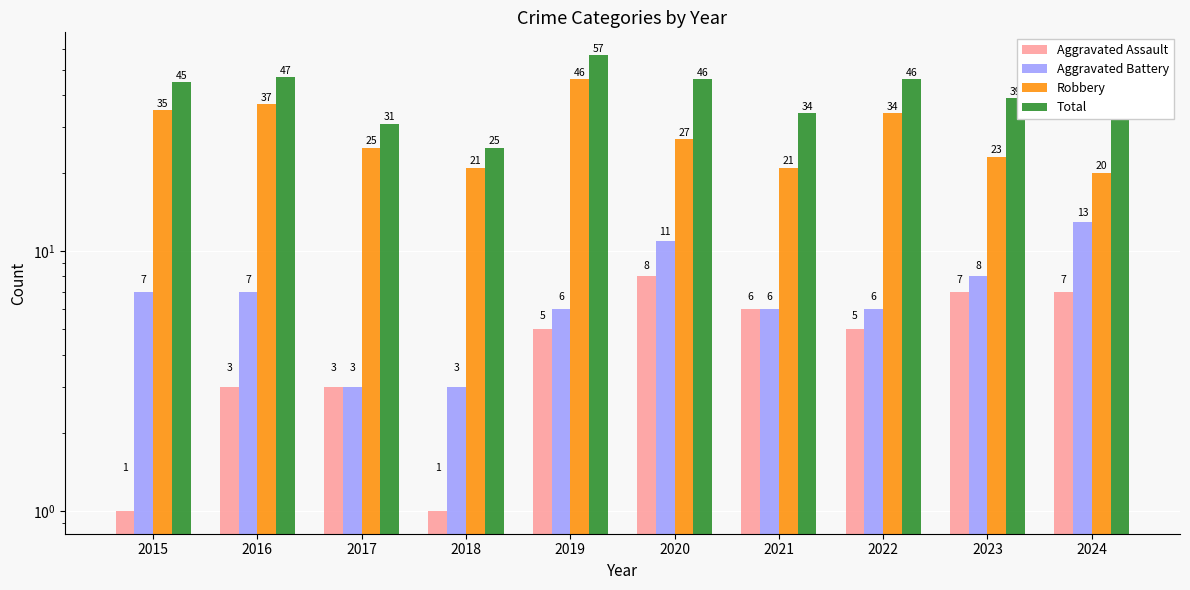

What is the value of the Total bar at the 9th from the left?

39